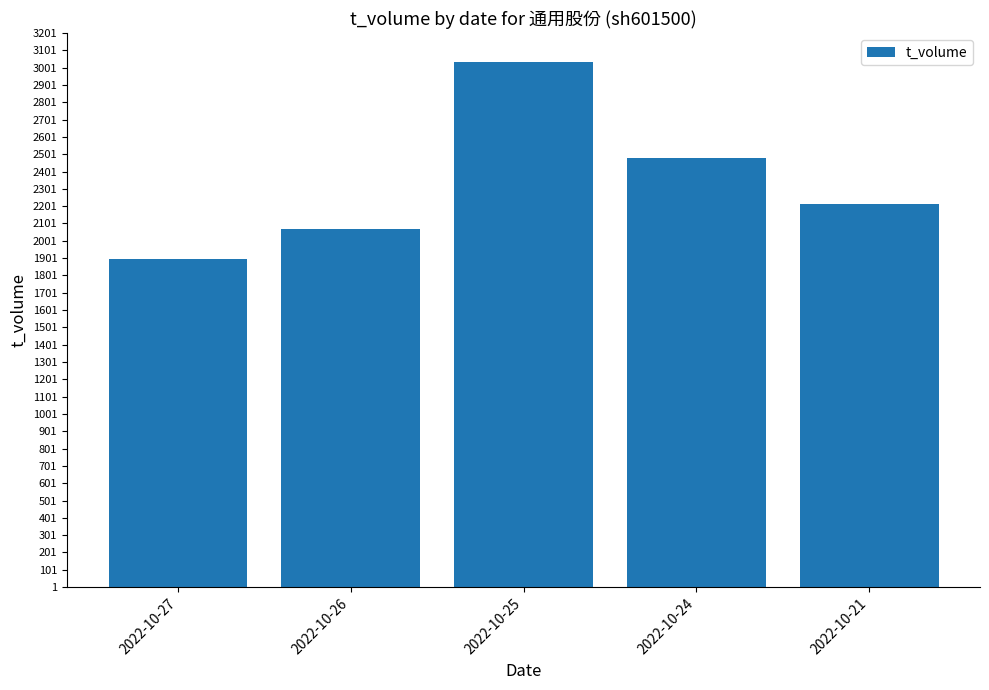

Approximately how many times larger is the value at 2022-10-25 compared to 2022-10-26?

1.5